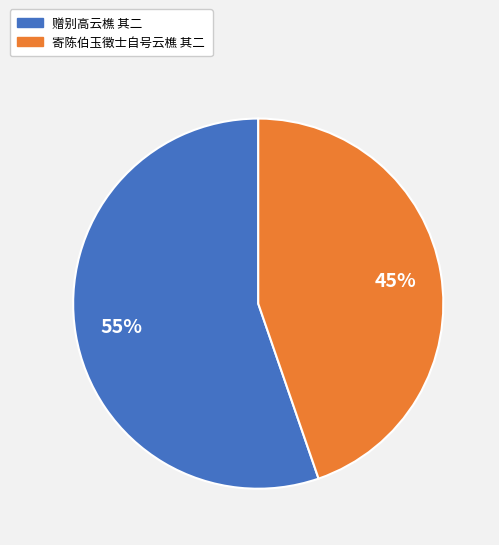

Which category accounts for the majority?

赠别高云樵 其二